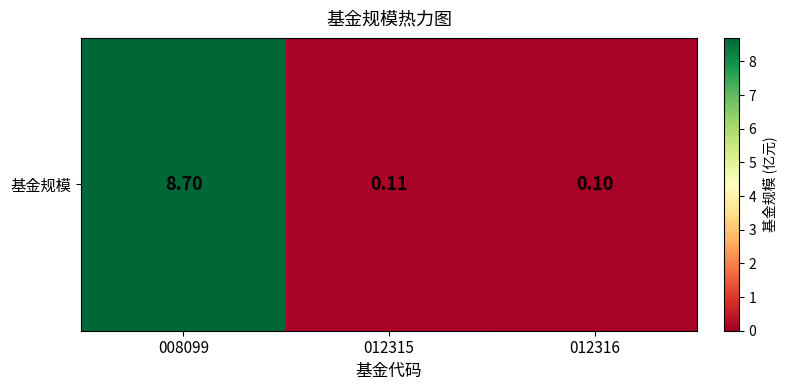

What is the greatest value displayed?

8.7